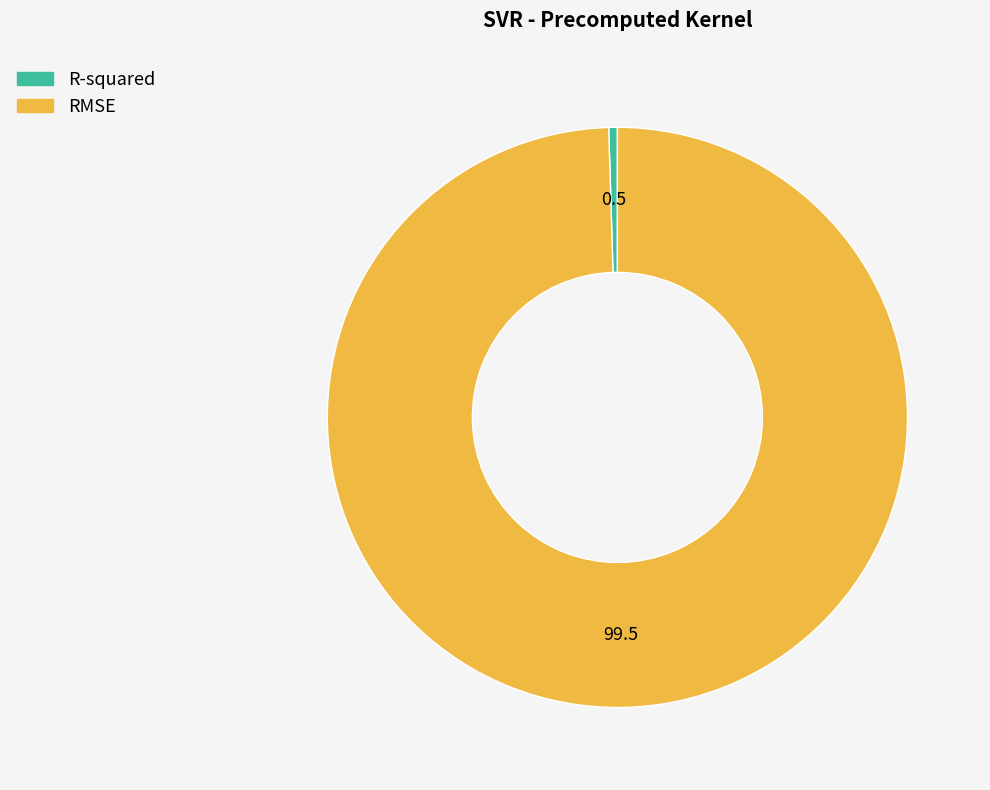

True or false: R-squared accounts for 0% of the total.

True